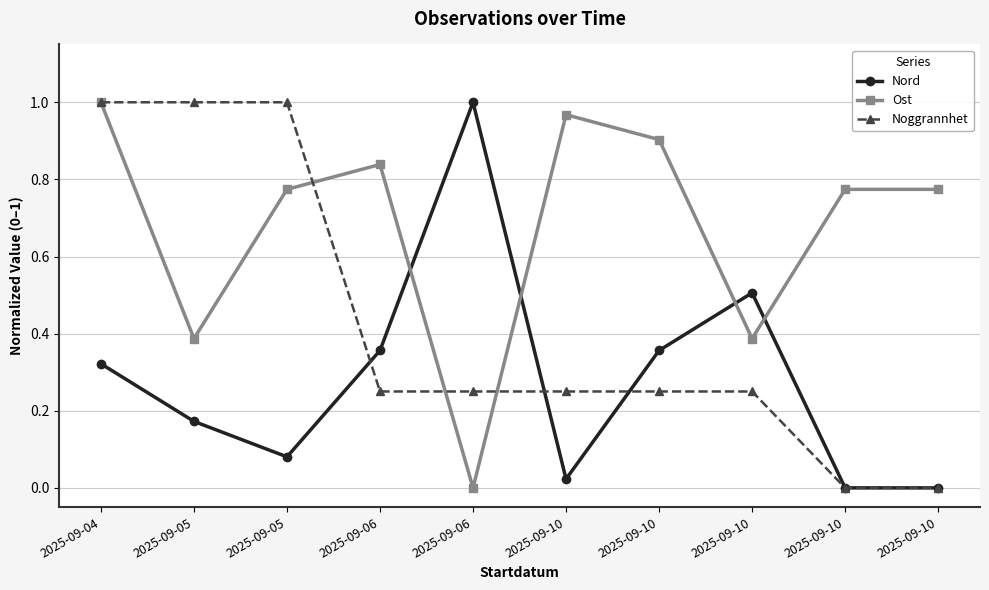

Is it true that Nord equals 0.2 at 2025-09-10?

False